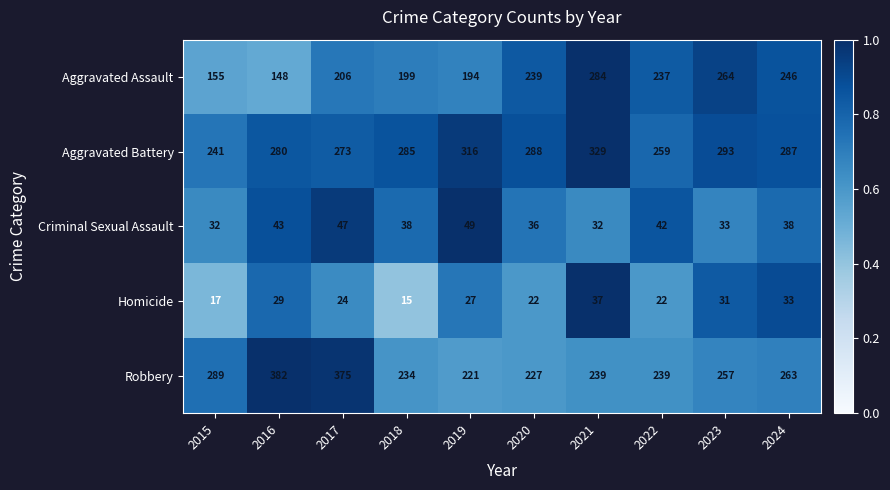

True or false: Aggravated Assault has a value of 471 at 2023.

False